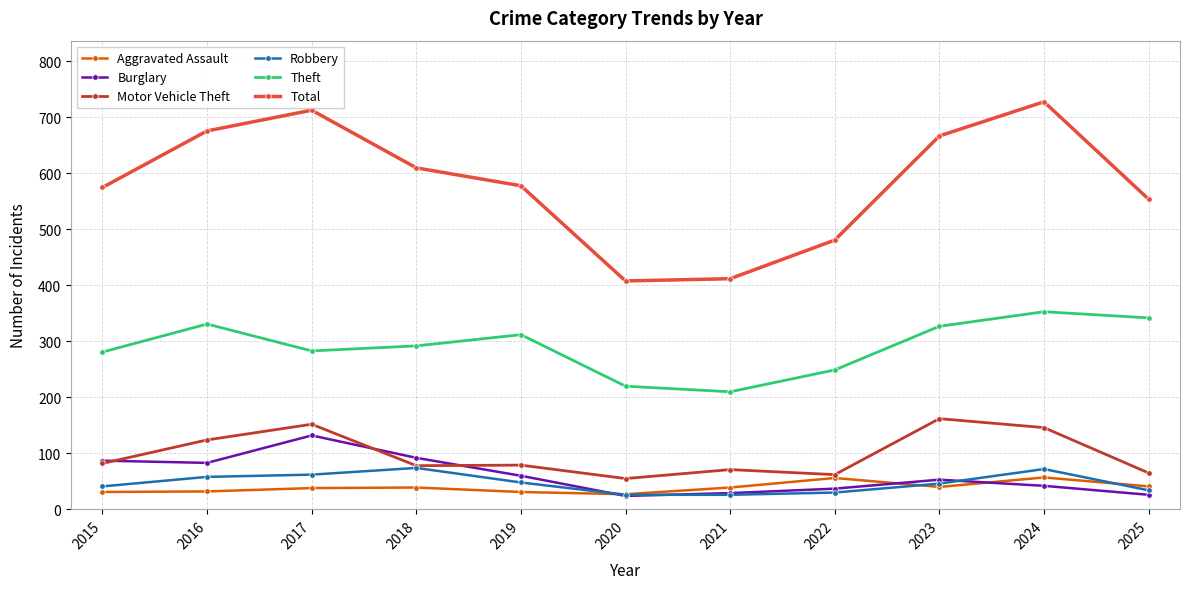

True or false: Total has more than 1 interior local peaks.

True